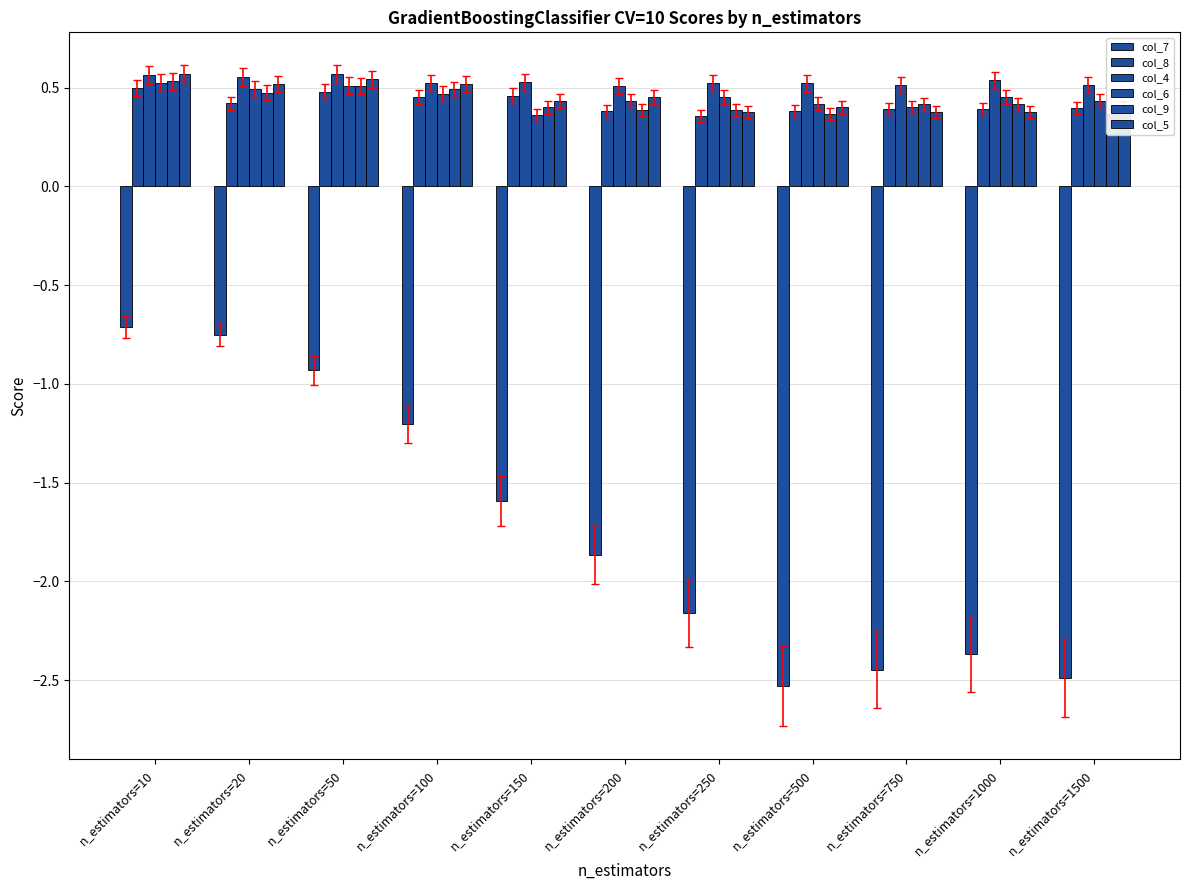

Reading left to right, list all the values displayed in this chart.

col_7: n_estimators=10=-0.7	n_estimators=20=-0.8	n_estimators=50=-0.9	n_estimators=100=-1.2	n_estimators=150=-1.6	n_estimators=200=-1.9	n_estimators=250=-2.2	n_estimators=500=-2.5	n_estimators=750=-2.4	n_estimators=1000=-2.4	n_estimators=1500=-2.5
col_8: n_estimators=10=0.5	n_estimators=20=0.4	n_estimators=50=0.5	n_estimators=100=0.5	n_estimators=150=0.5	n_estimators=200=0.4	n_estimators=250=0.4	n_estimators=500=0.4	n_estimators=750=0.4	n_estimators=1000=0.4	n_estimators=1500=0.4
col_4: n_estimators=10=0.6	n_estimators=20=0.6	n_estimators=50=0.6	n_estimators=100=0.5	n_estimators=150=0.5	n_estimators=200=0.5	n_estimators=250=0.5	n_estimators=500=0.5	n_estimators=750=0.5	n_estimators=1000=0.5	n_estimators=1500=0.5
col_6: n_estimators=10=0.5	n_estimators=20=0.5	n_estimators=50=0.5	n_estimators=100=0.5	n_estimators=150=0.4	n_estimators=200=0.4	n_estimators=250=0.5	n_estimators=500=0.4	n_estimators=750=0.4	n_estimators=1000=0.5	n_estimators=1500=0.4
col_9: n_estimators=10=0.5	n_estimators=20=0.5	n_estimators=50=0.5	n_estimators=100=0.5	n_estimators=150=0.4	n_estimators=200=0.4	n_estimators=250=0.4	n_estimators=500=0.4	n_estimators=750=0.4	n_estimators=1000=0.4	n_estimators=1500=0.4
col_5: n_estimators=10=0.6	n_estimators=20=0.5	n_estimators=50=0.5	n_estimators=100=0.5	n_estimators=150=0.4	n_estimators=200=0.5	n_estimators=250=0.4	n_estimators=500=0.4	n_estimators=750=0.4	n_estimators=1000=0.4	n_estimators=1500=0.4